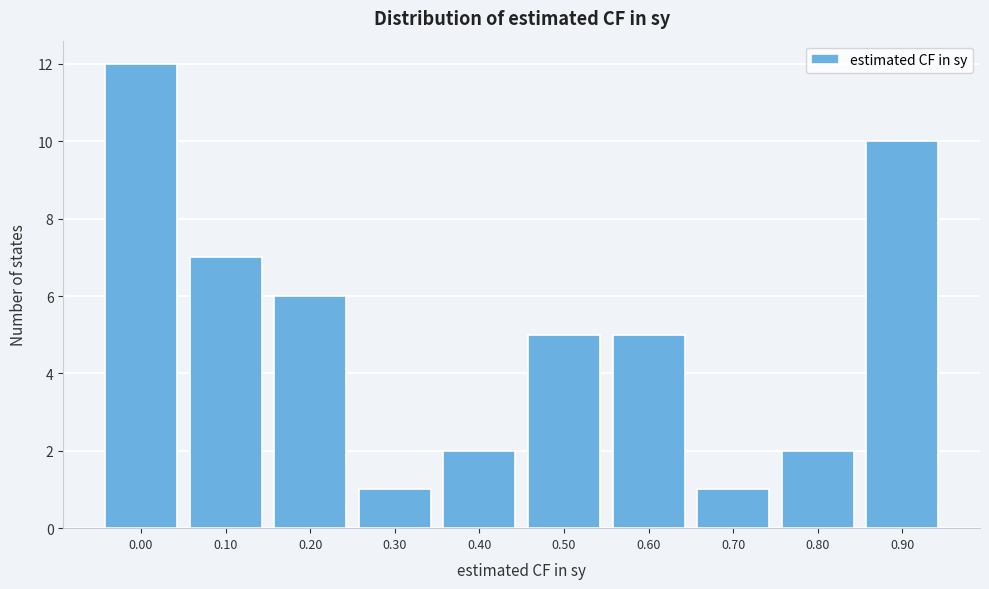

Reading left to right, extract all data points from this chart.

12	7	6	1	2	5	5	1	2	10